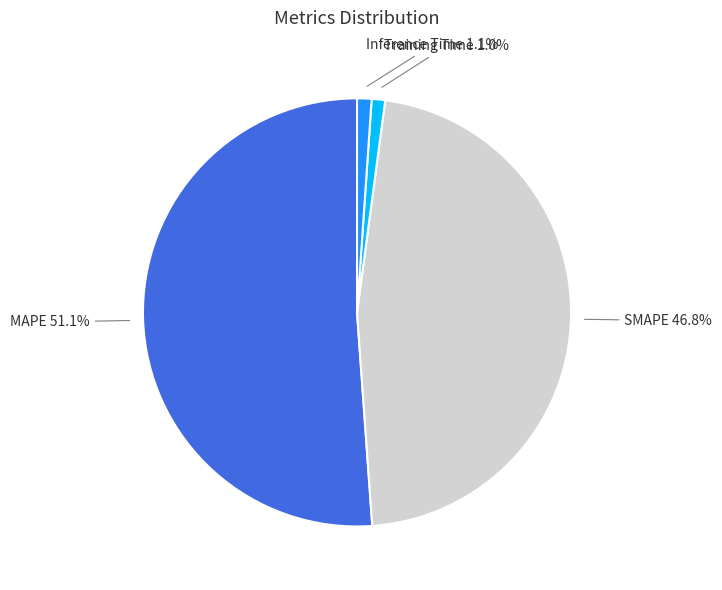

Is there a majority slice in this chart?

Yes